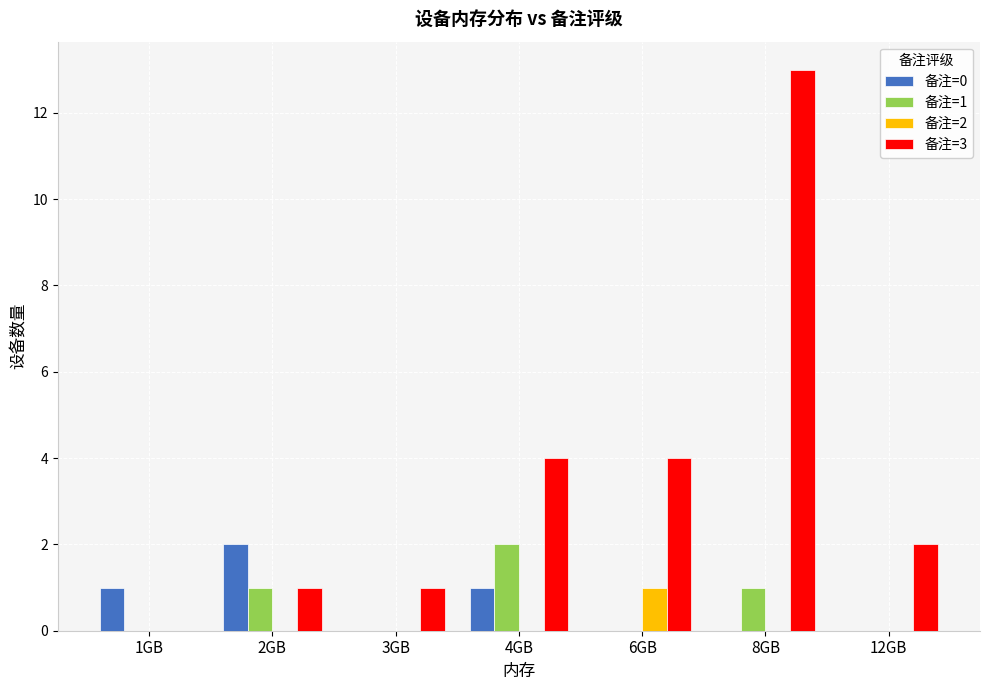

What is the maximum value for 备注=1?

2